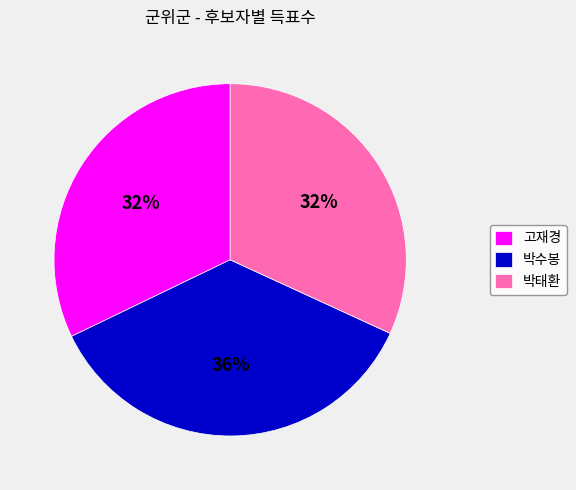

Combined, do 박수봉 and 고재경 account for over 50%?

Yes